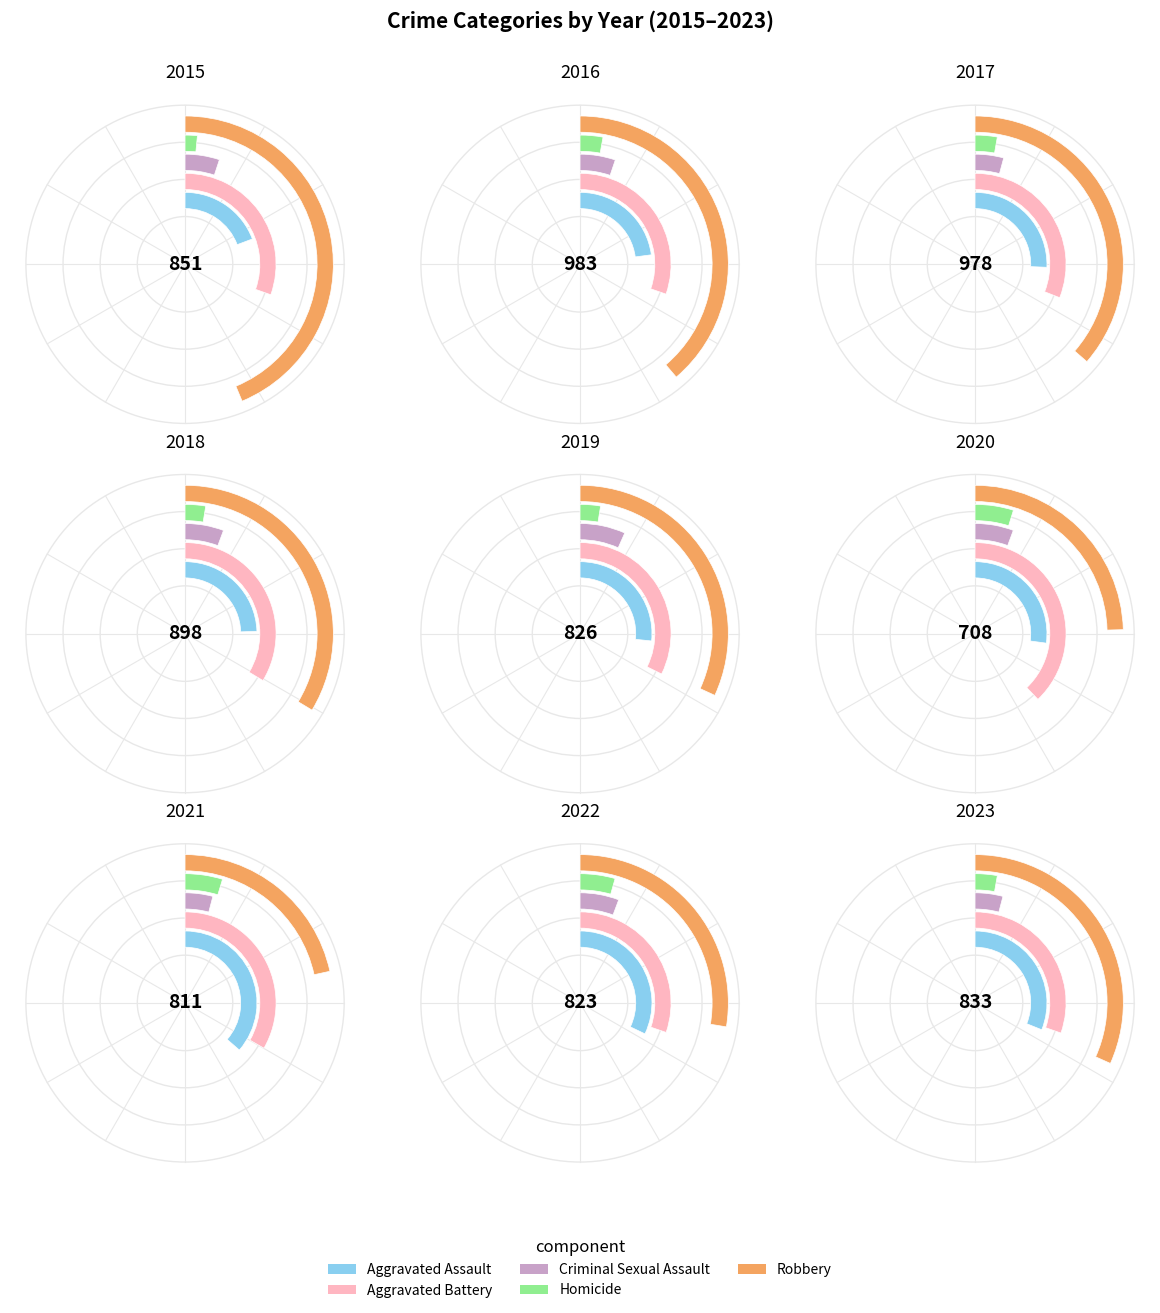

Is Aggravated Assault the majority of the pie?

No